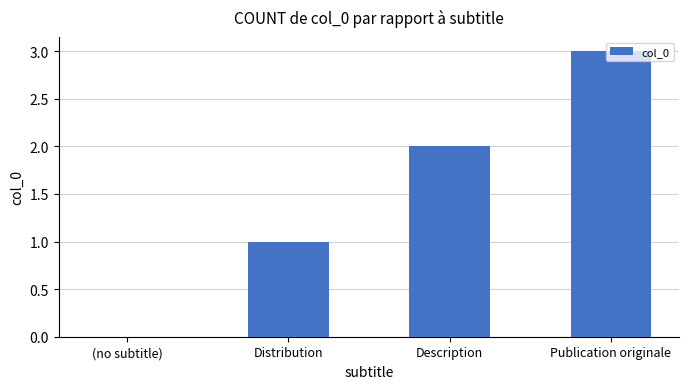

Are the bars grouped side by side (vs. stacked)?

No